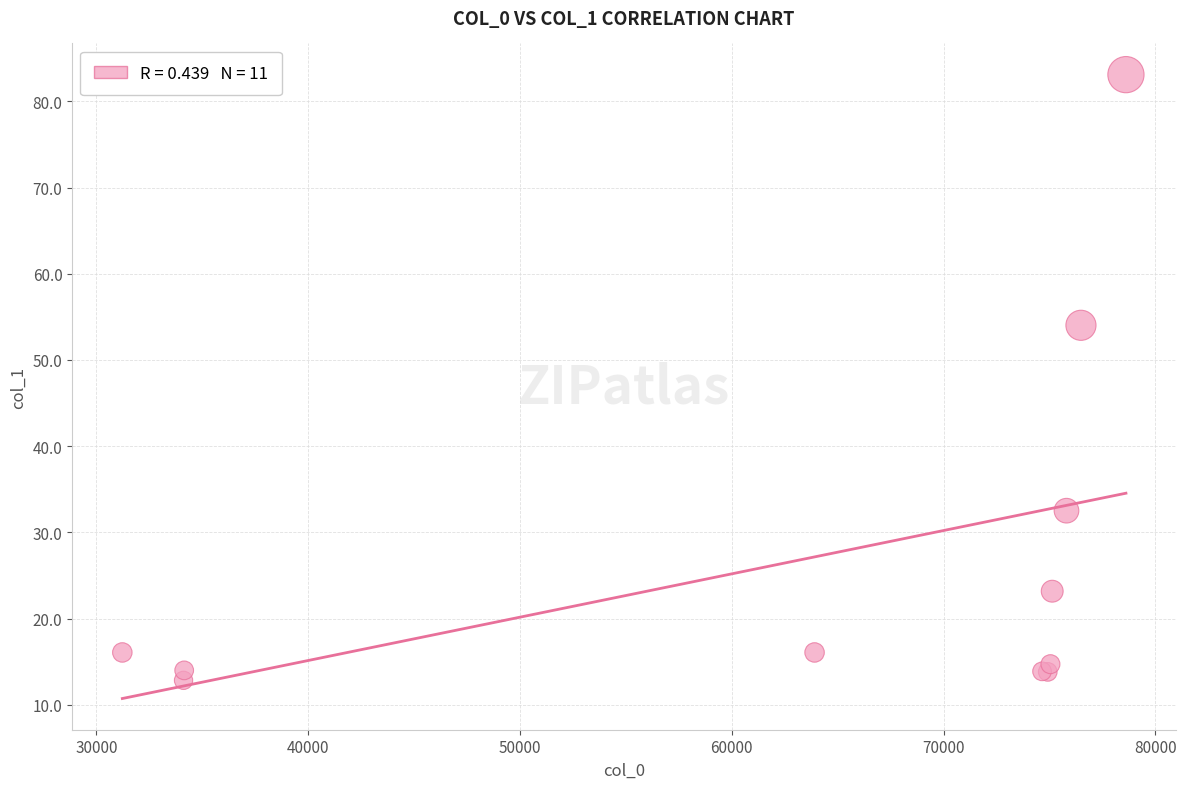

What Y value in the scatter plot is closest to 47?

54.0